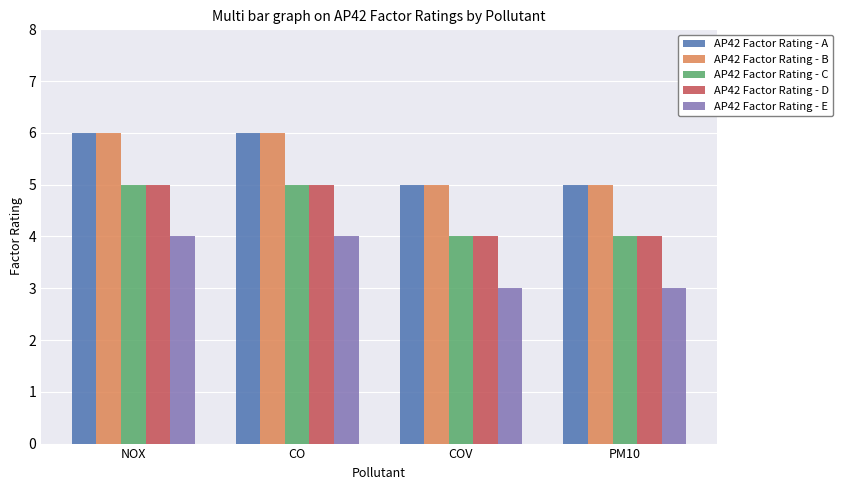

What is the sum of all AP42 Factor Rating - A values?

22